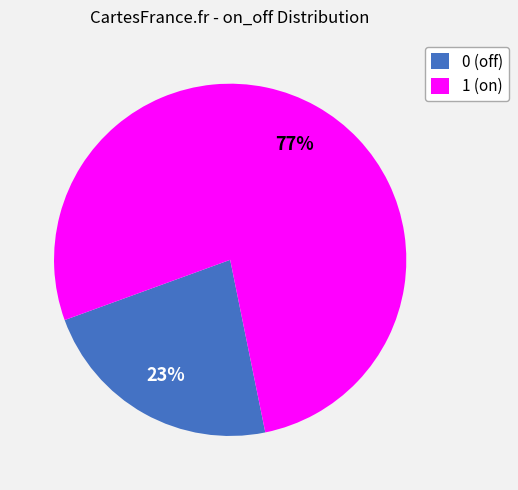

Combined, do 0 (off) and 1 (on) account for over 50%?

Yes